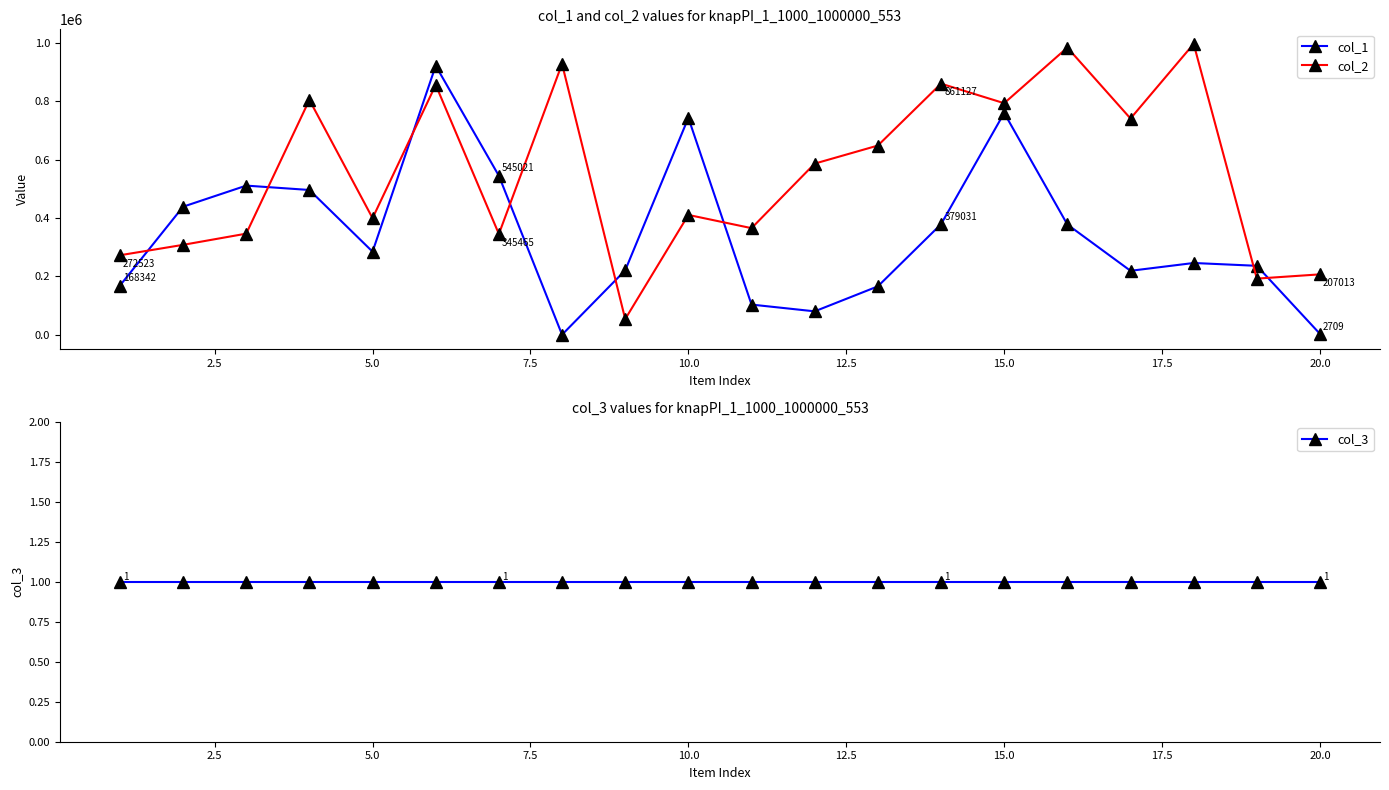

True or false: col_3 and col_1 cross at least once.

False